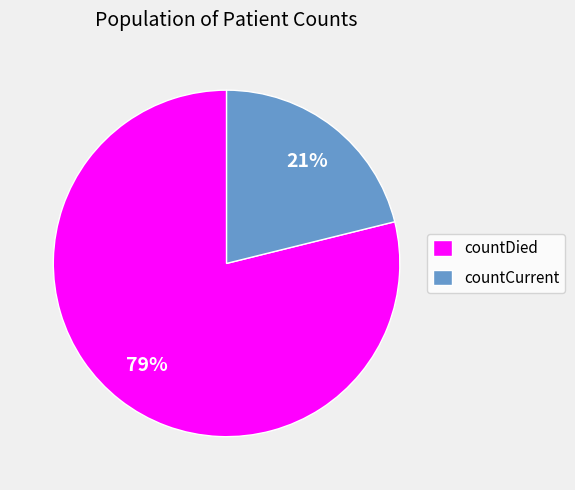

To the nearest percent, what percentage of the pie is countDied?

79%